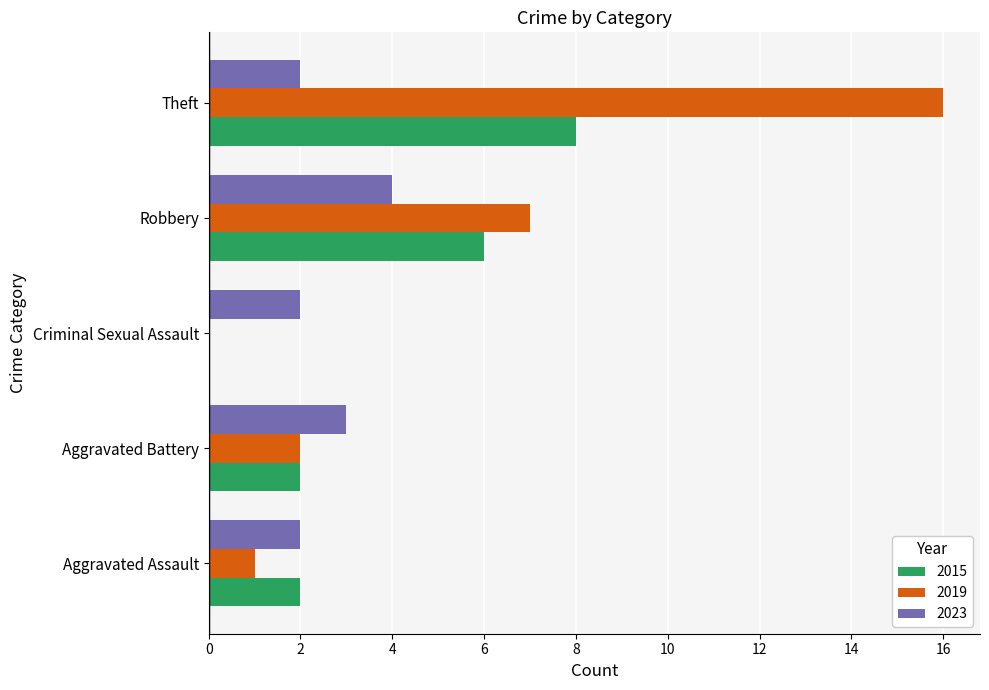

True or false: 2023 has a value of 2 at Aggravated Assault.

True